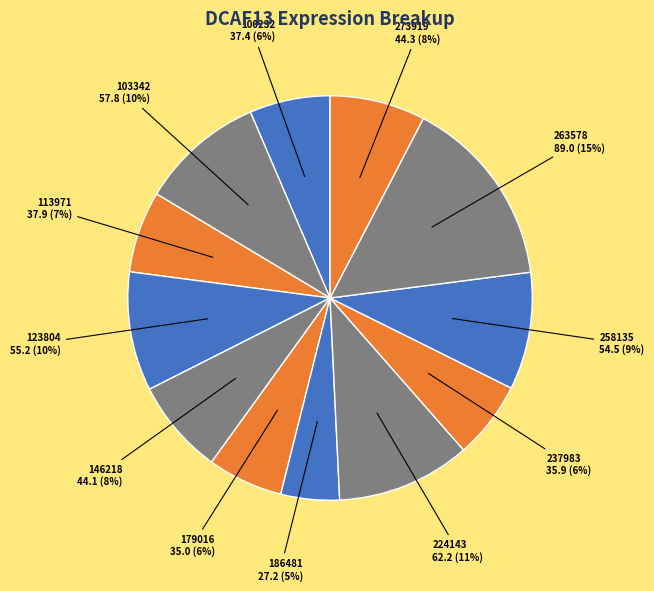

Count the number of slices in the pie.

12